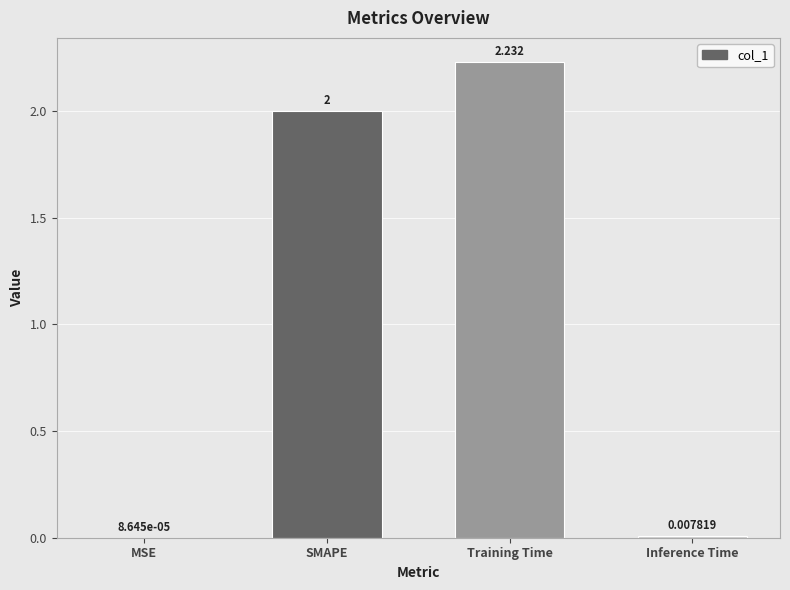

How many data points does each series have?

4